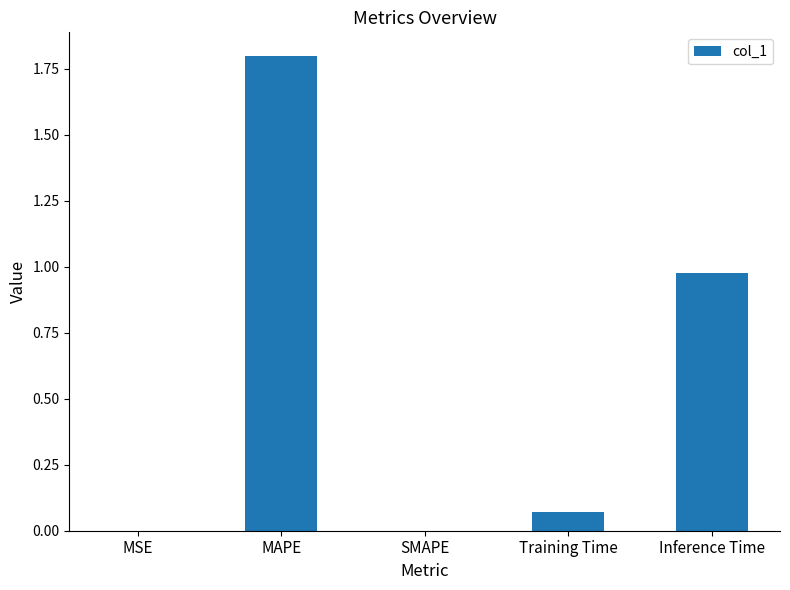

Is it true that the value at Inference Time is 1.3?

False